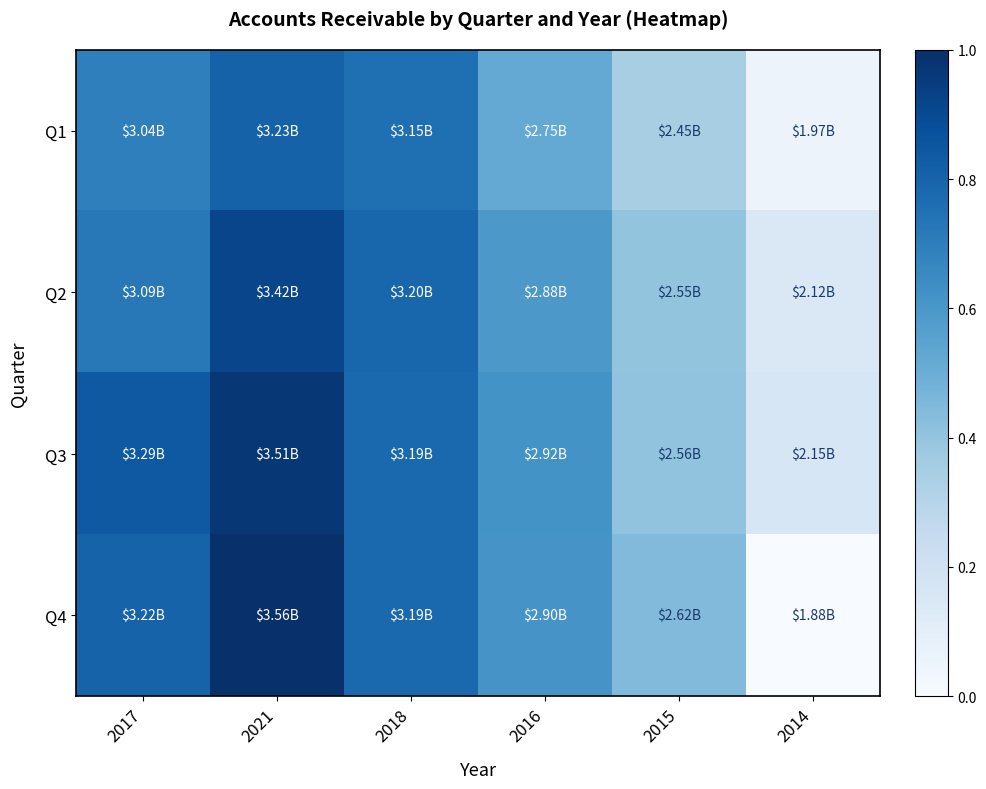

Reading left to right, list all the values displayed in this chart.

Q1: 2017=0.7	2021=0.8	2018=0.8	2016=0.5	2015=0.3	2014=0.1
Q2: 2017=0.7	2021=0.9	2018=0.8	2016=0.6	2015=0.4	2014=0.1
Q3: 2017=0.8	2021=1.0	2018=0.8	2016=0.6	2015=0.4	2014=0.2
Q4: 2017=0.8	2021=1.0	2018=0.8	2016=0.6	2015=0.4	2014=0.0